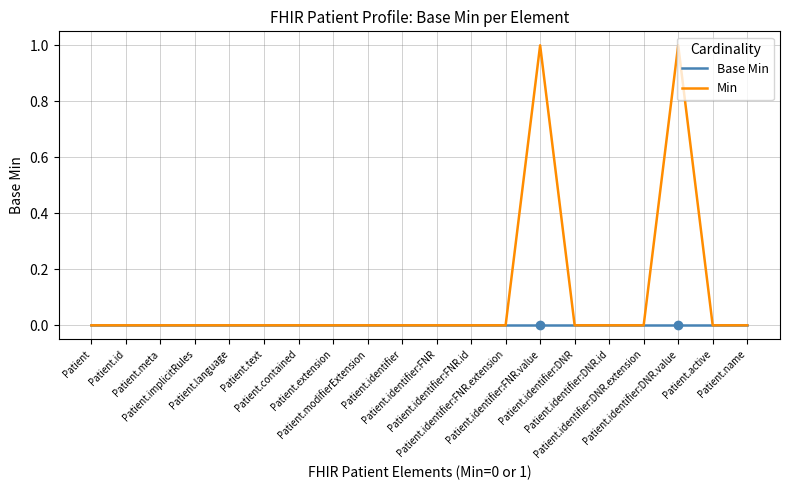

The Base Min series shows 0 at Patient.identifier. True or false?

True